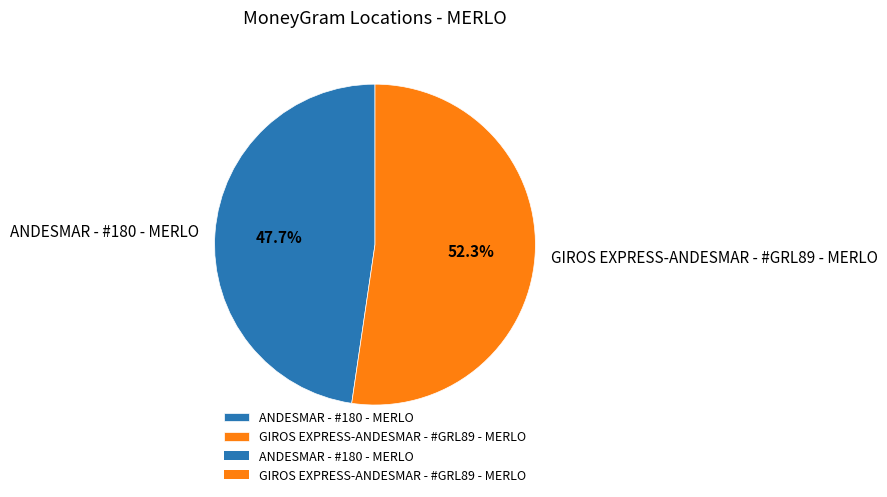

How many slices are in this pie chart?

2